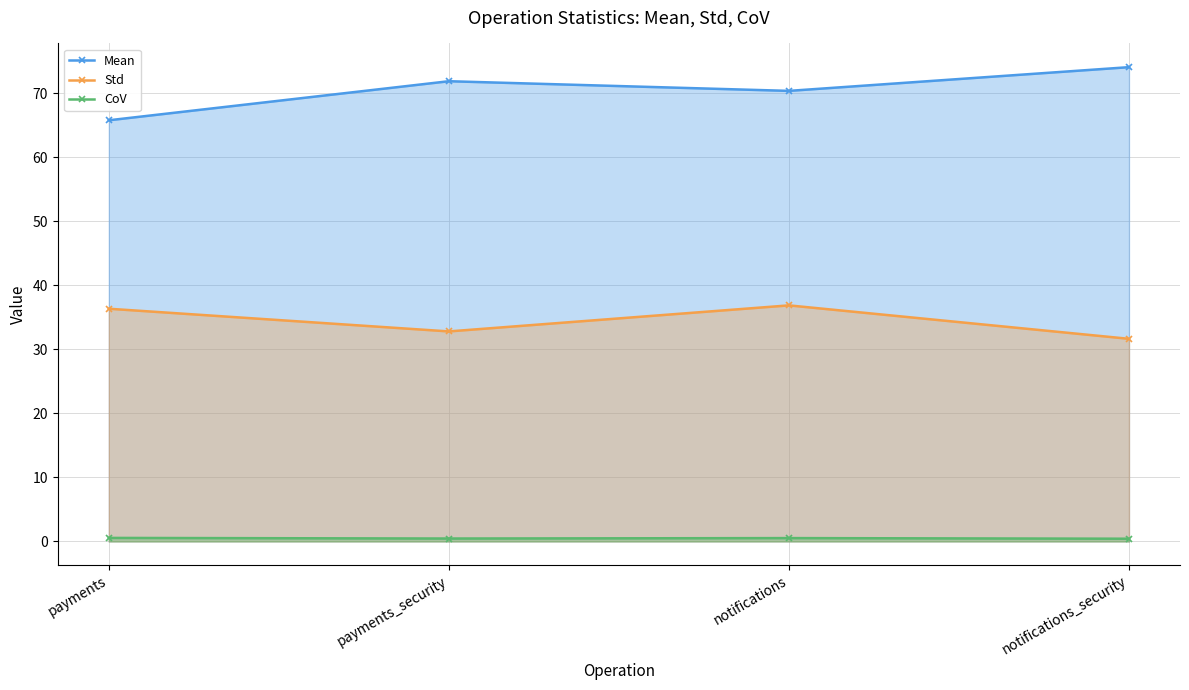

Does the chart have visible grid lines?

Yes